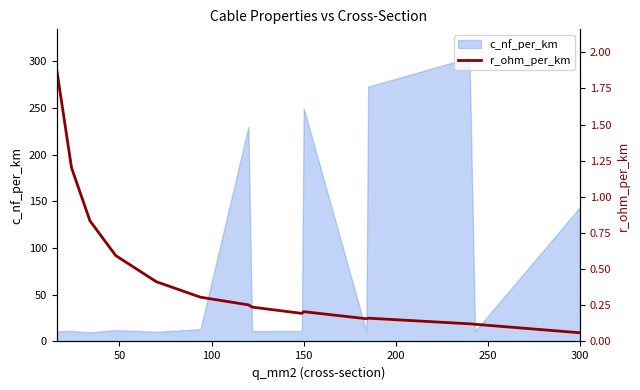

At which label is c_nf_per_km closest to 156?

300